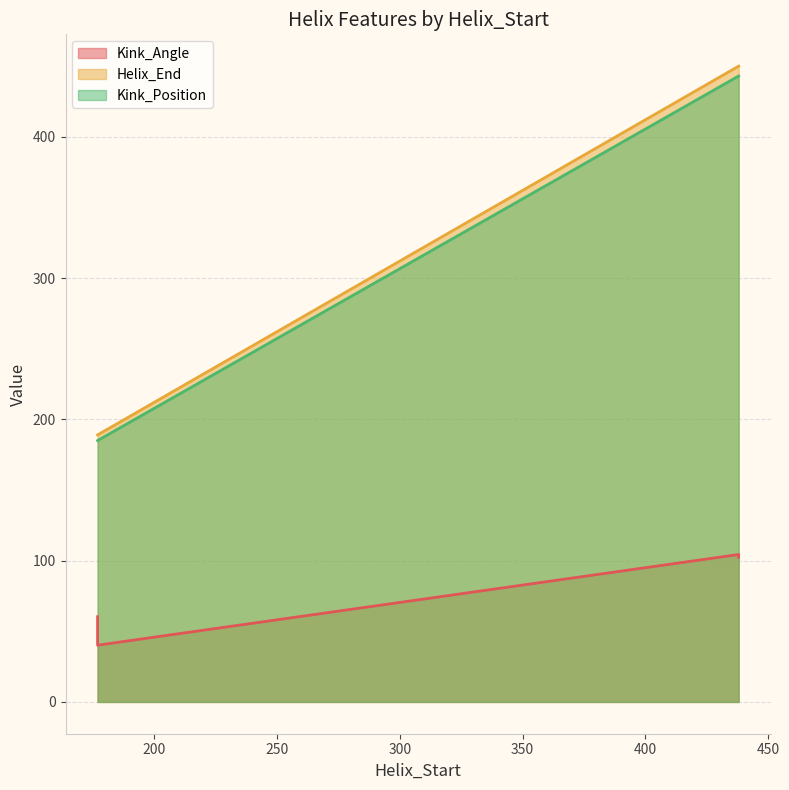

Is it true that Helix_End equals 189.0 at 177?

True